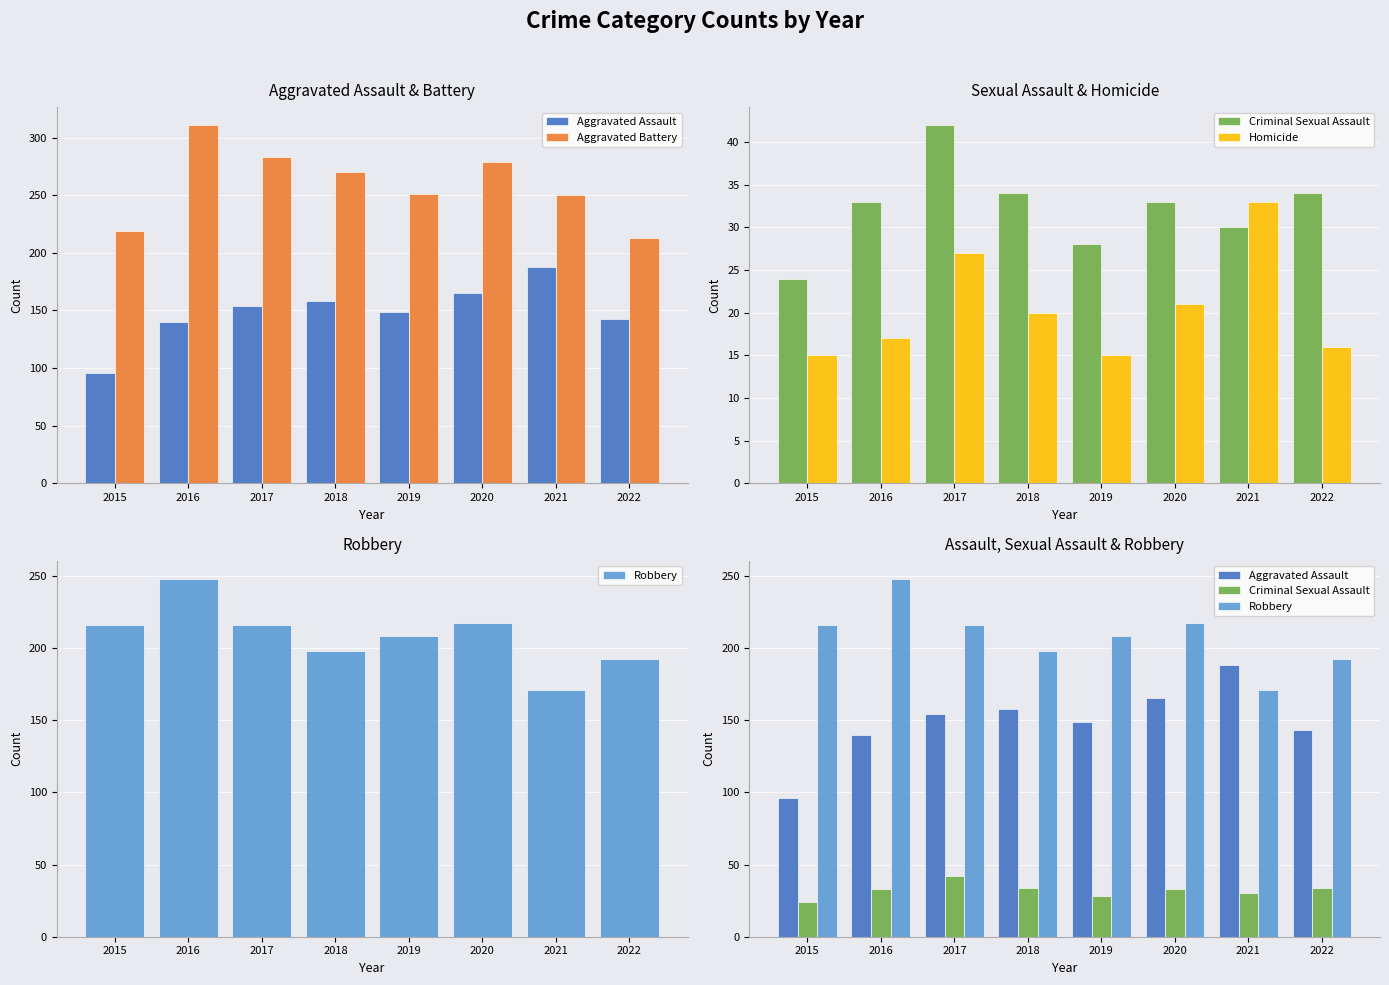

What is the value of the Criminal Sexual Assault bar at the 8th from the left?

34